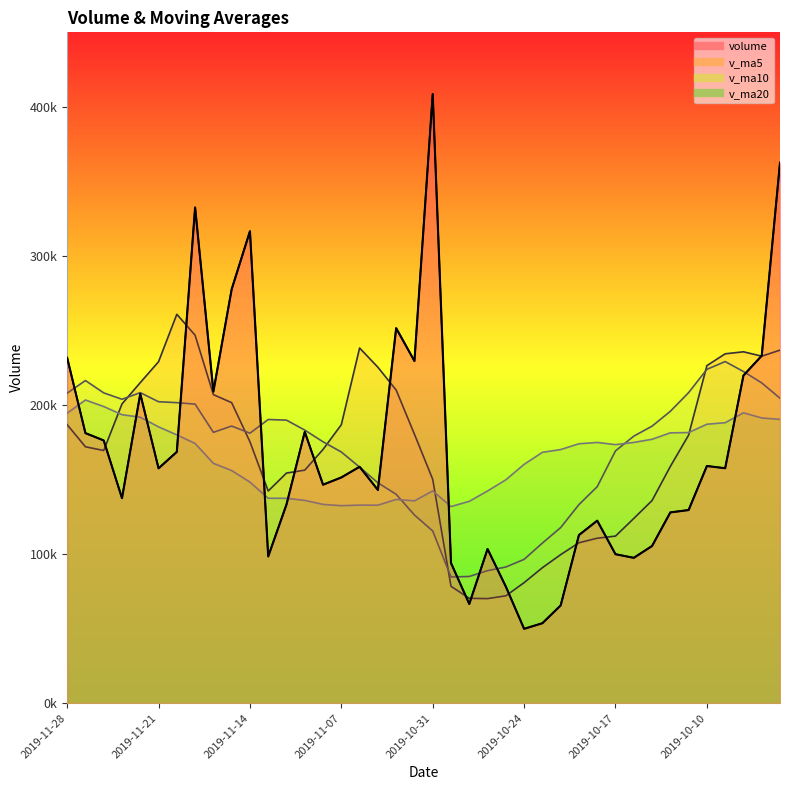

What is the greatest value displayed?

408615.6